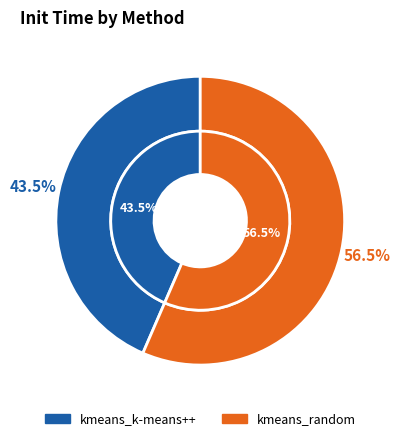

Count the number of slices in the pie.

2